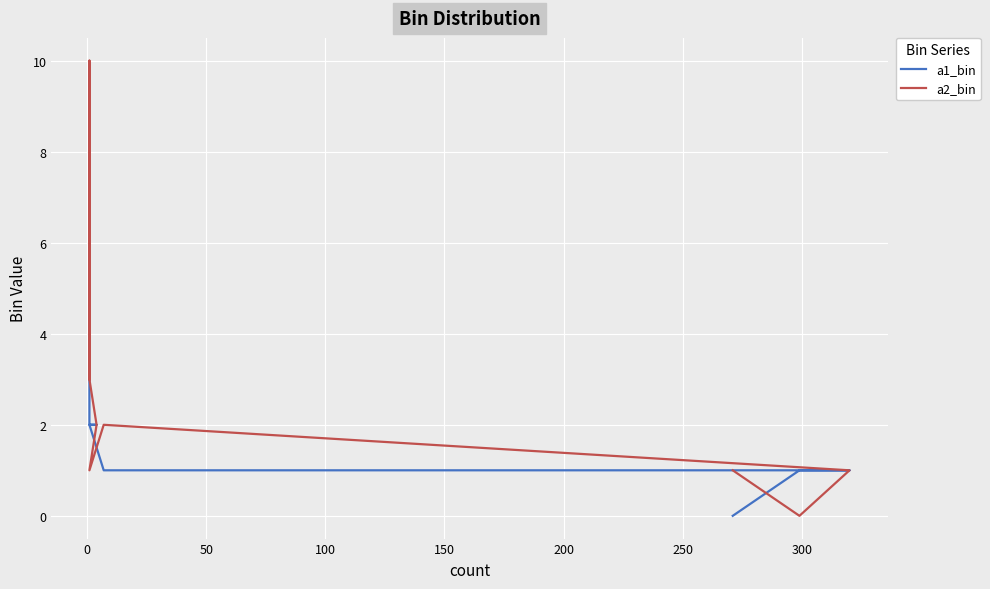

What is the value of the a1_bin point at the 6th from the left?

2